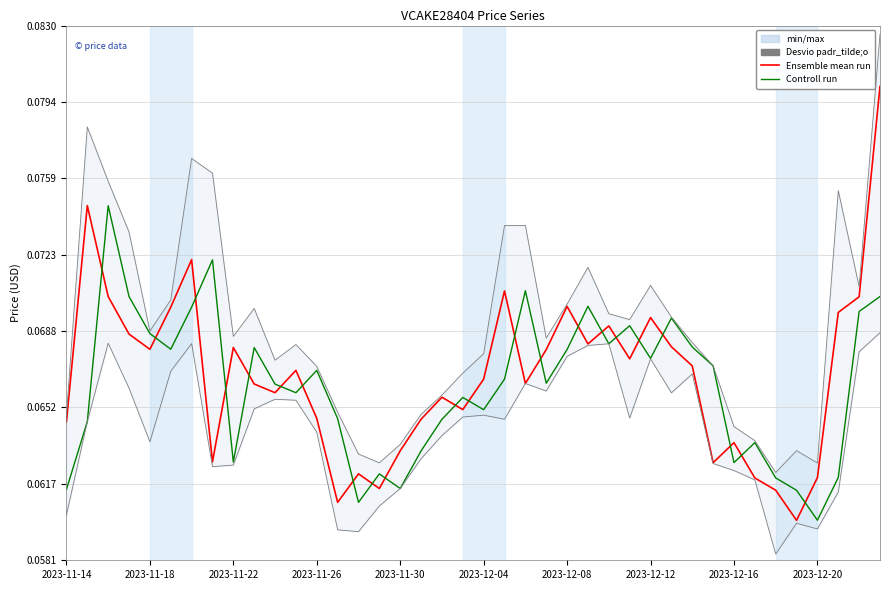

Rank the categories by Ensemble mean run value from highest to lowest.

39, 2023-11-18, 2023-12-08, 21, 2023-11-22, 38, 24, 2023-12-04, 37, 28, 26, 2023-11-26, 25, 29, 2023-12-16, 2023-11-30, 23, 27, 30, 11, 20, 22, 2023-12-20, 10, 18, 19, 12, 17, 2023-11-14, 32, 16, 2023-12-12, 31, 14, 36, 33, 15, 34, 13, 35